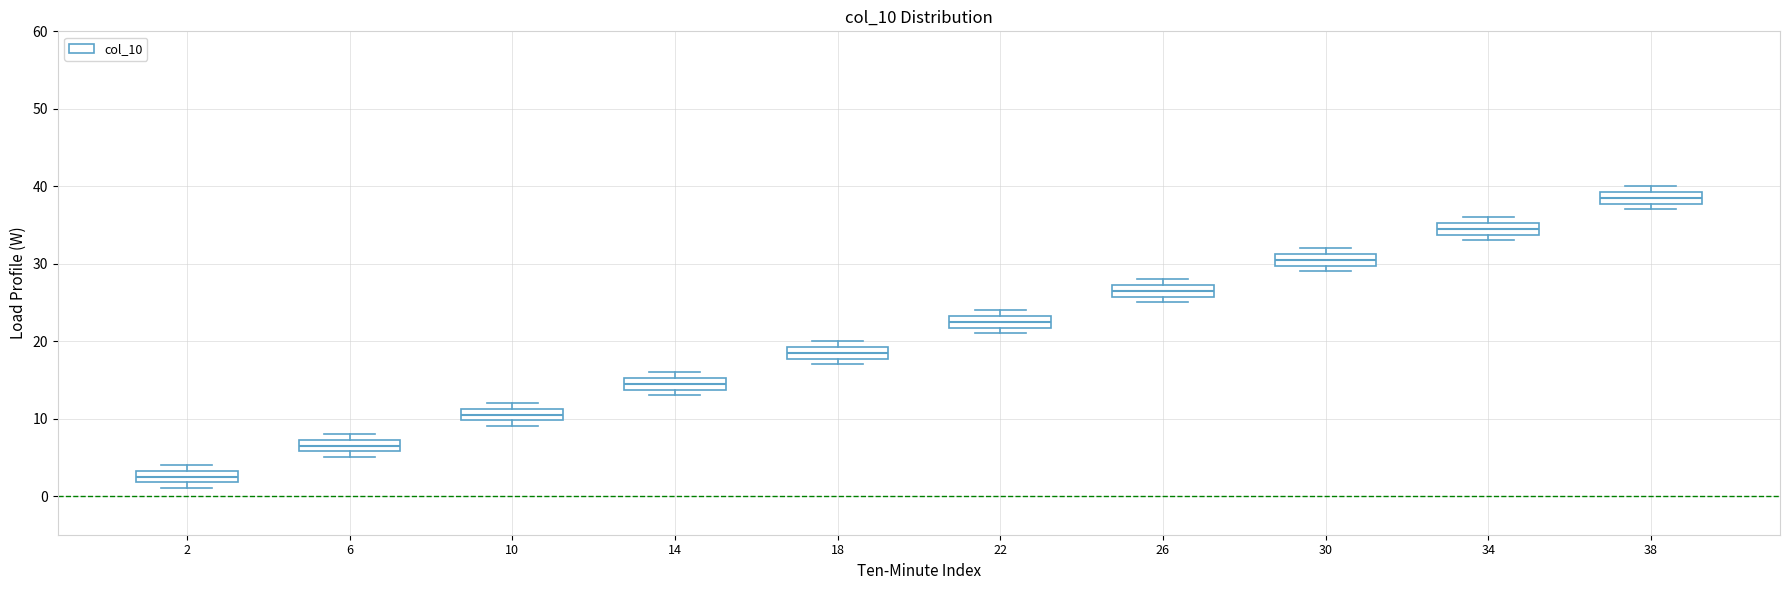

Where is the upper edge of the box at x = 18 on the y-axis? The values are not printed on the chart, so give them approximately, as read against the axis.

19